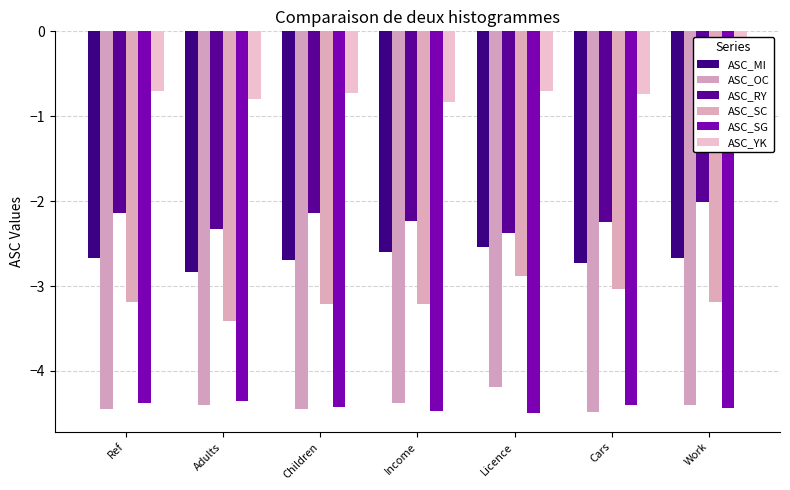

Is it true that ASC_MI equals -1.6 at Licence?

False